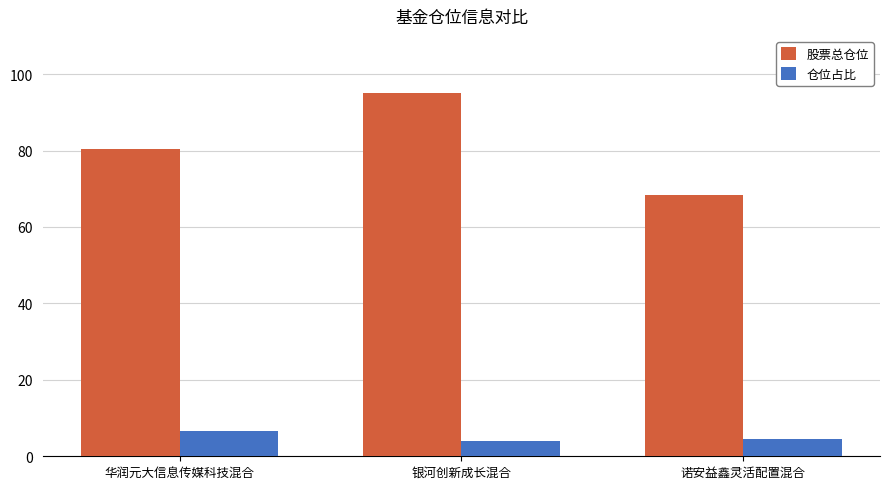

Are the bars horizontal?

No